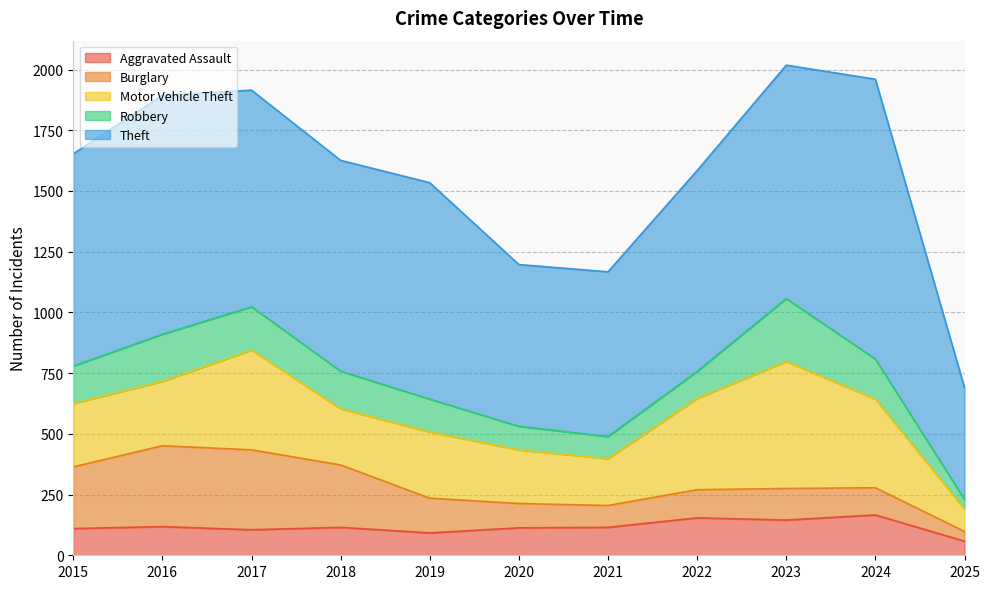

Between 2015 and 2025, which is larger?

2015